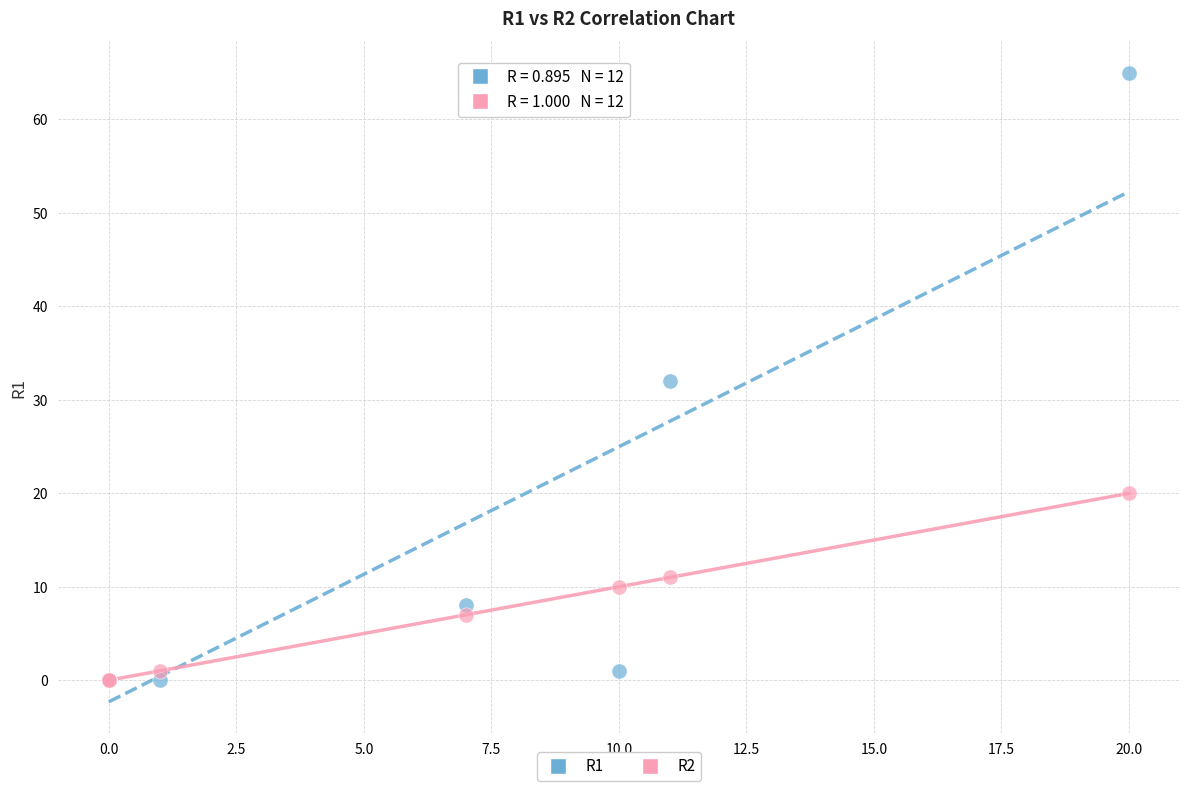

What are all the series names shown in the legend?

R1, R2